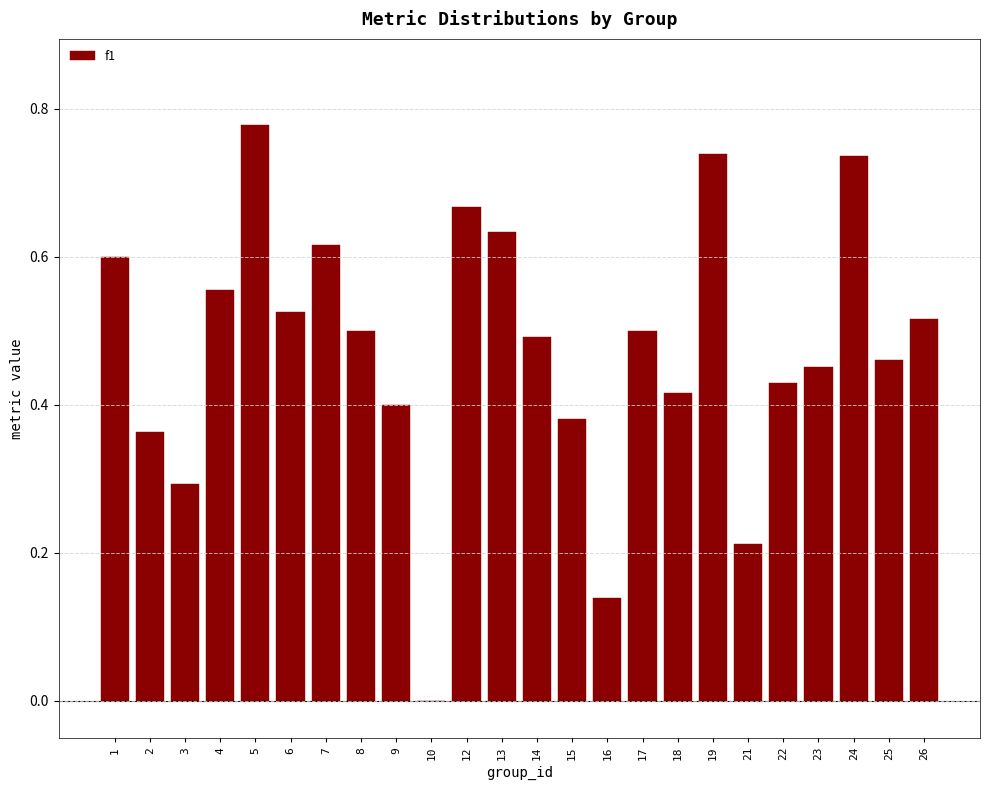

True or false: the data shows 0.8 at 1.

False